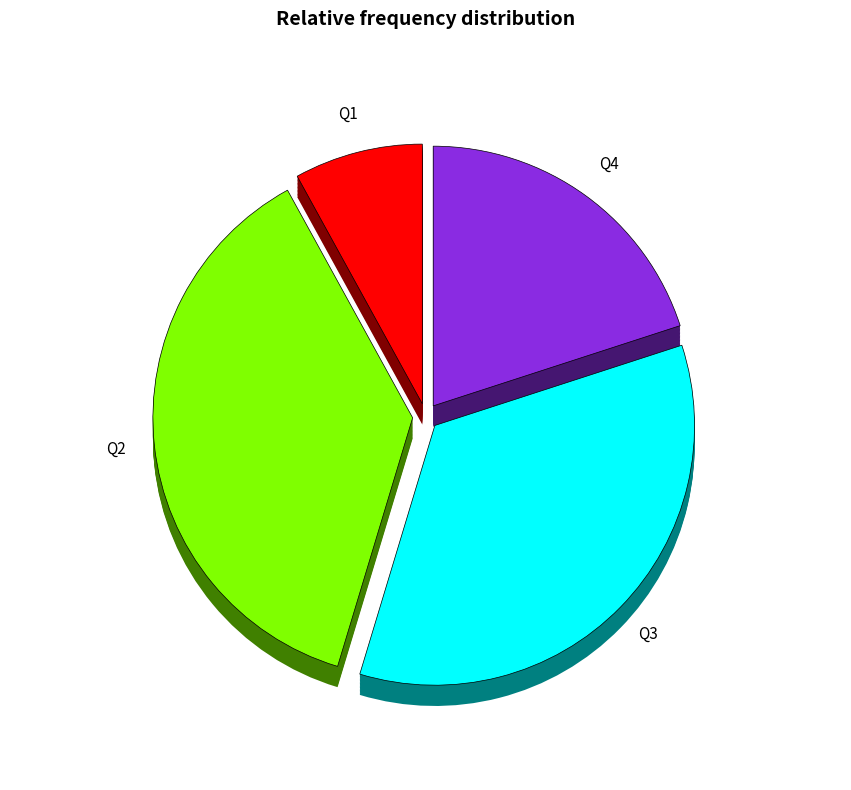

Which has a higher value, Q4 or Q3?

Q3